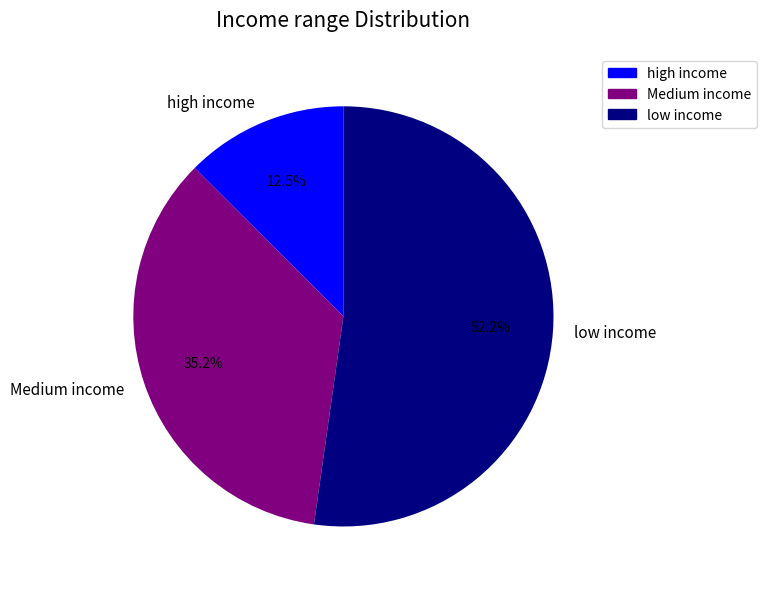

Count the number of slices in the pie.

3